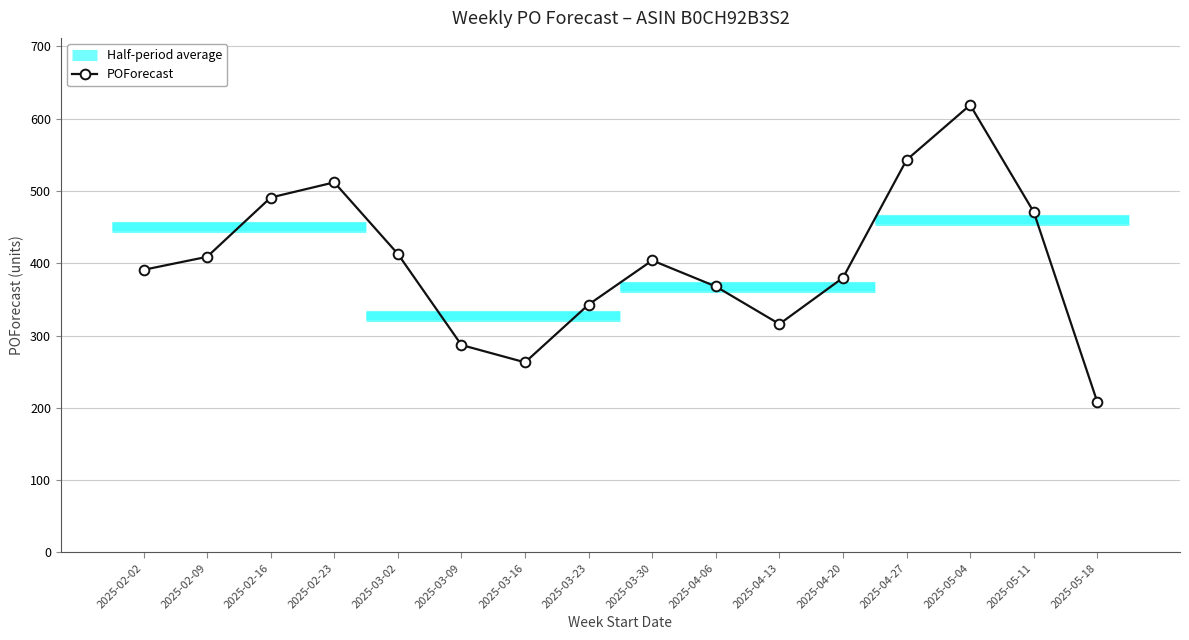

What is the ratio of the value at 2025-04-13 to the value at 2025-02-16?

0.6